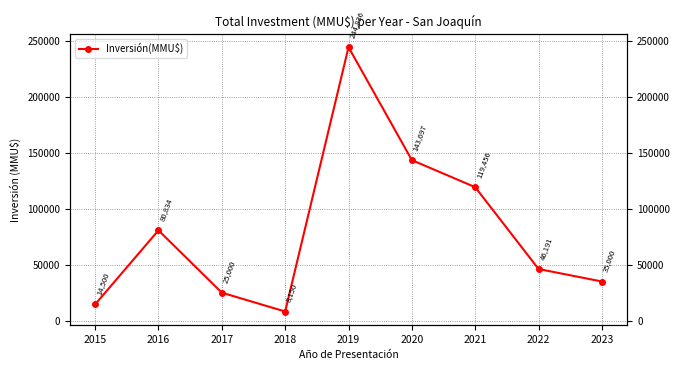

Is it true that the value at 2020 is 143697?

True